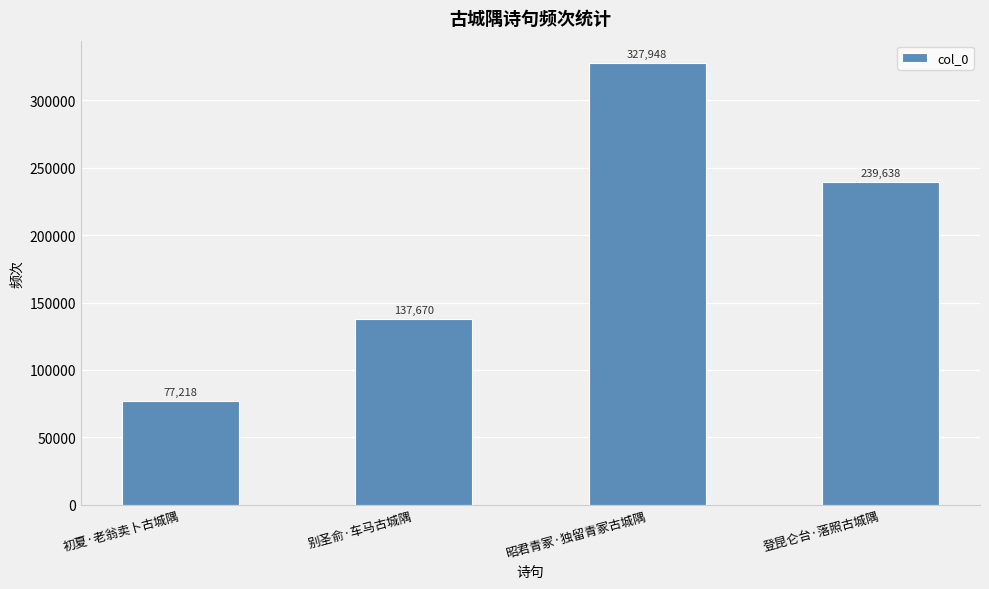

At which label is the value closest to 202583?

登昆仑台·落照古城隅